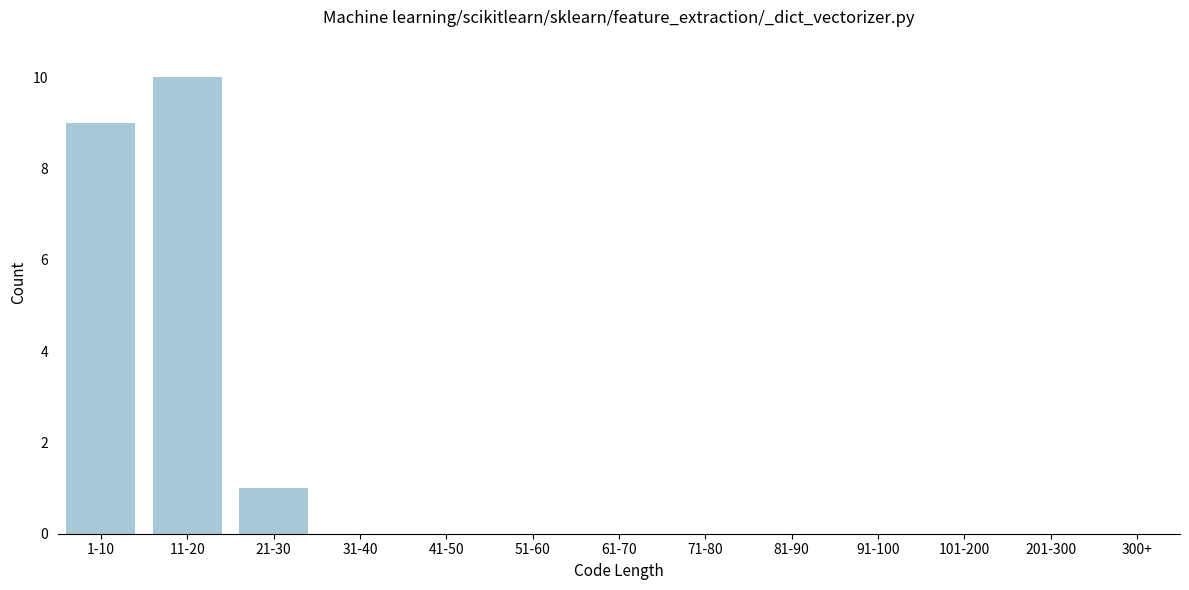

Reading left to right, list all the values displayed in this chart.

1-10=9	11-20=10	21-30=1	31-40=0	41-50=0	51-60=0	61-70=0	71-80=0	81-90=0	91-100=0	101-200=0	201-300=0	300+=0